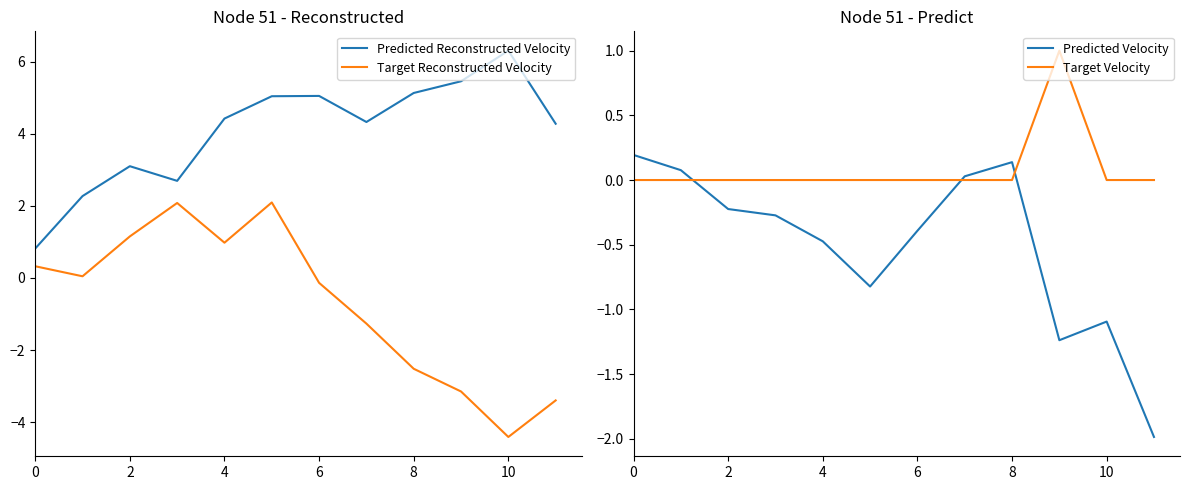

What is the difference between the second highest and second lowest values in the Target Reconstructed Velocity series?

5.5